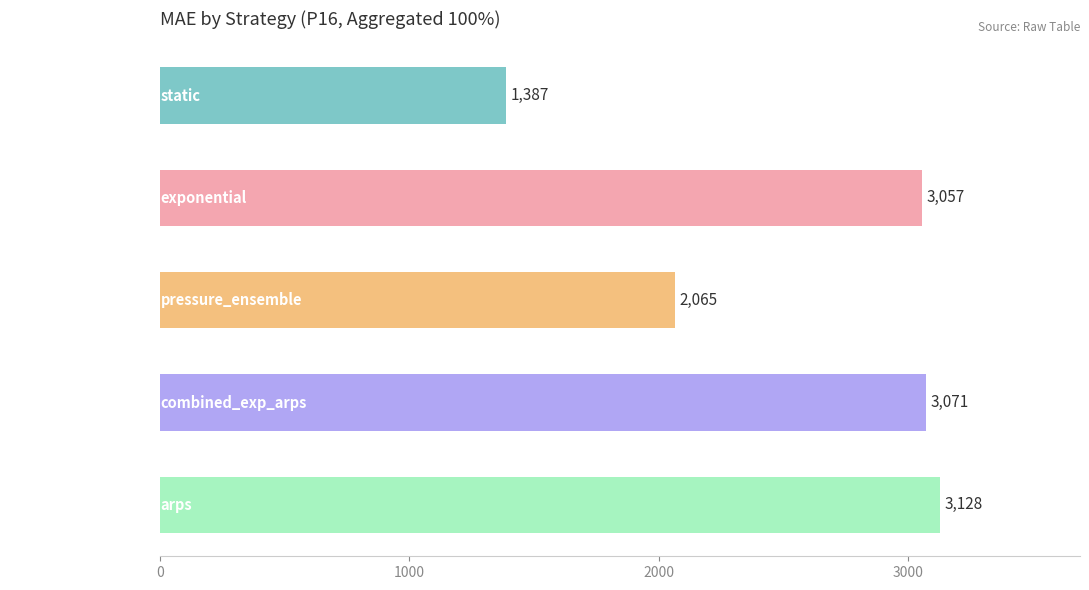

What is the value of the 3rd bar from the top?

2065.1